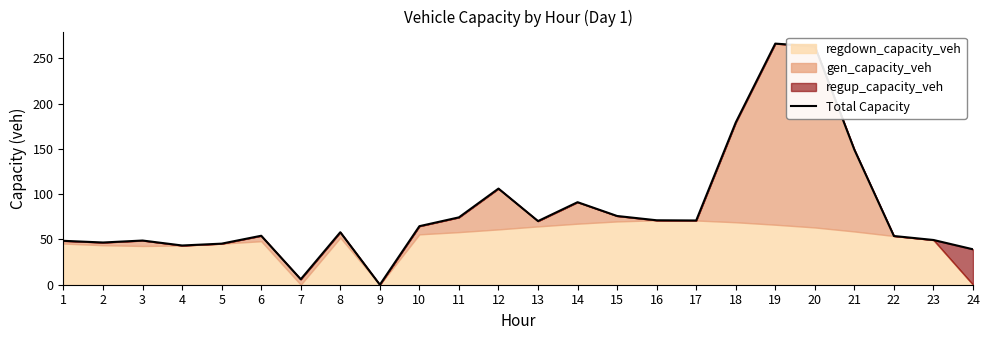

What is the change in value from 12 to 23?

-56.8